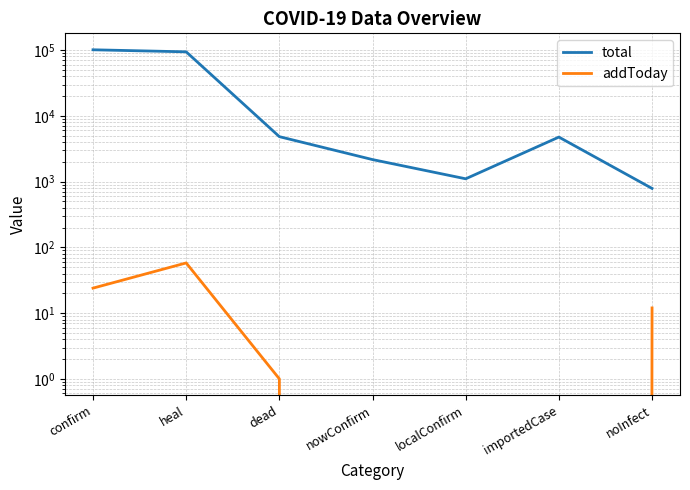

True or false: addToday and total intersect in this chart.

False